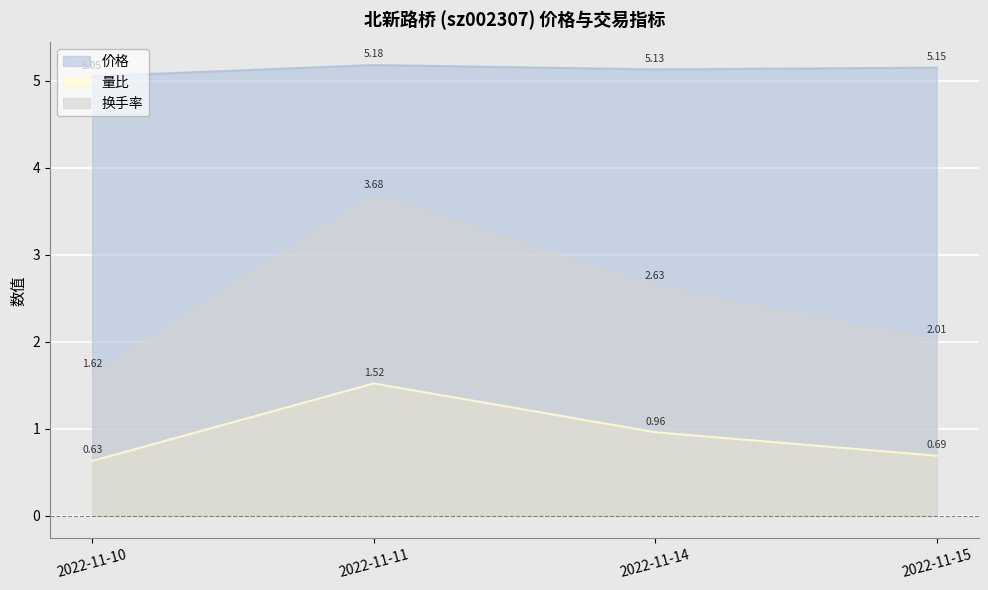

What is the difference between the maximum and minimum values in the 量比 series?

0.9